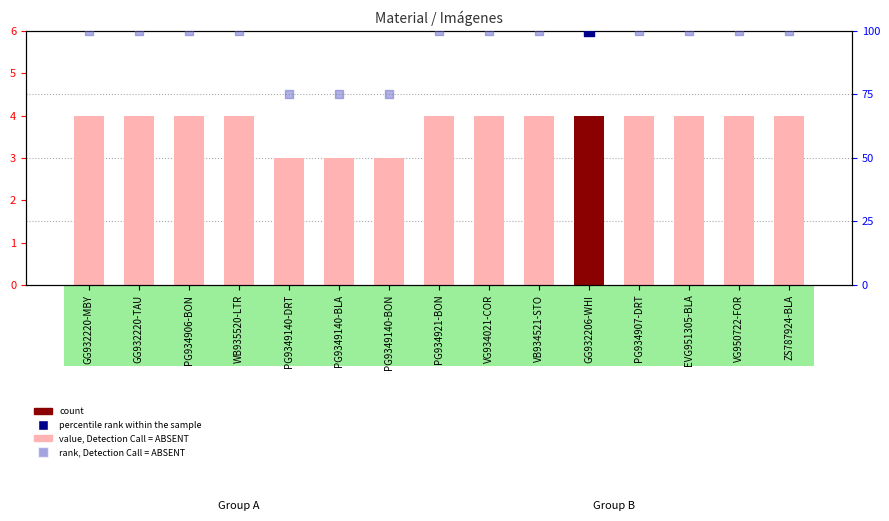

Is the value of value, Detection Call = ABSENT at PG9349140-BON greater than the value of rank, Detection Call = ABSENT at GG932220-MBY?

No